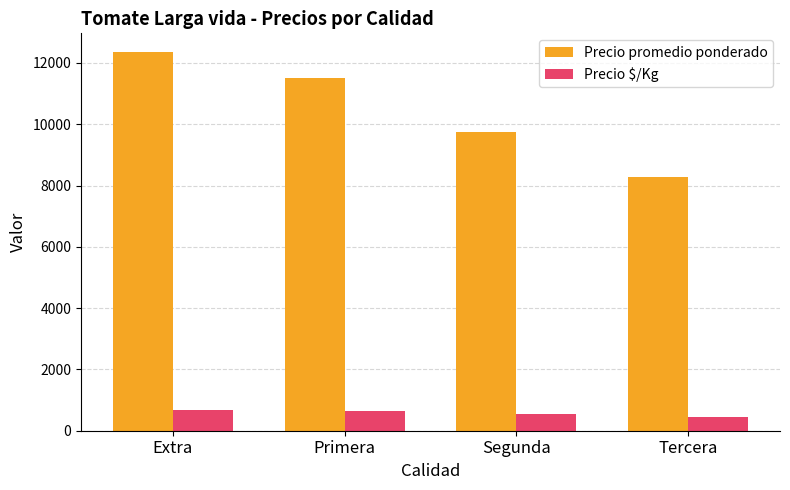

The Precio $/Kg series shows 459 at Tercera. True or false?

True